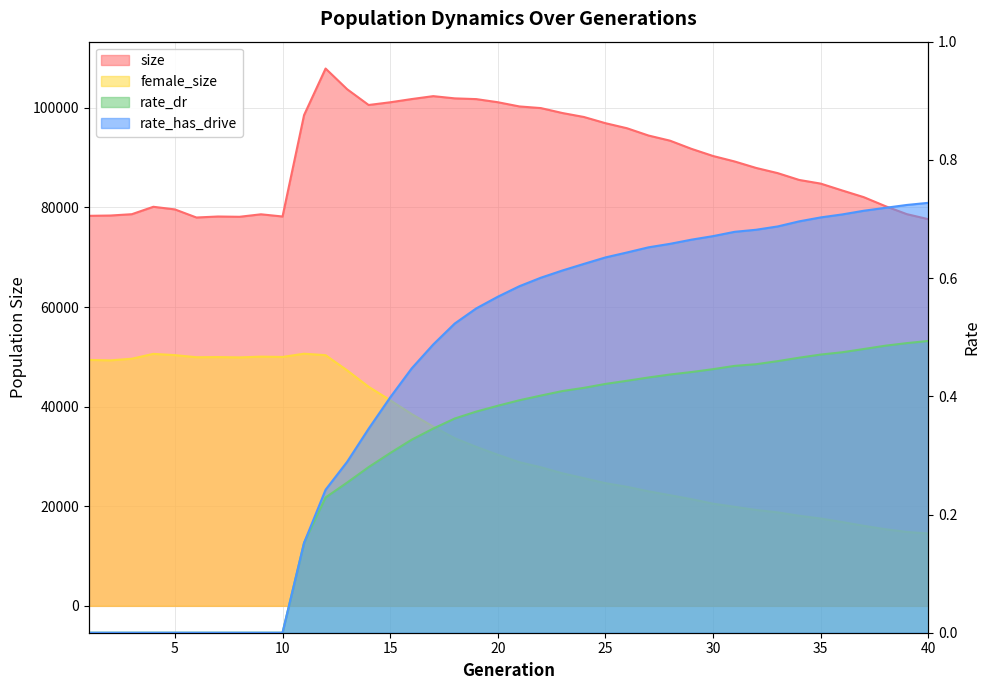

True or false: rate_dr has a value of -0.2 at 10.

False